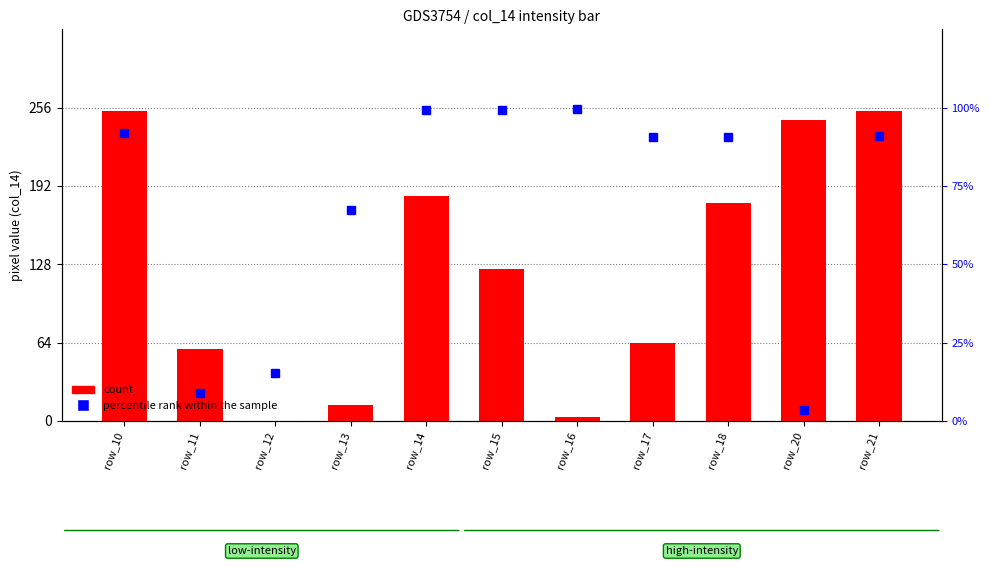

What is the difference between the second highest and second lowest values in the count series?

250